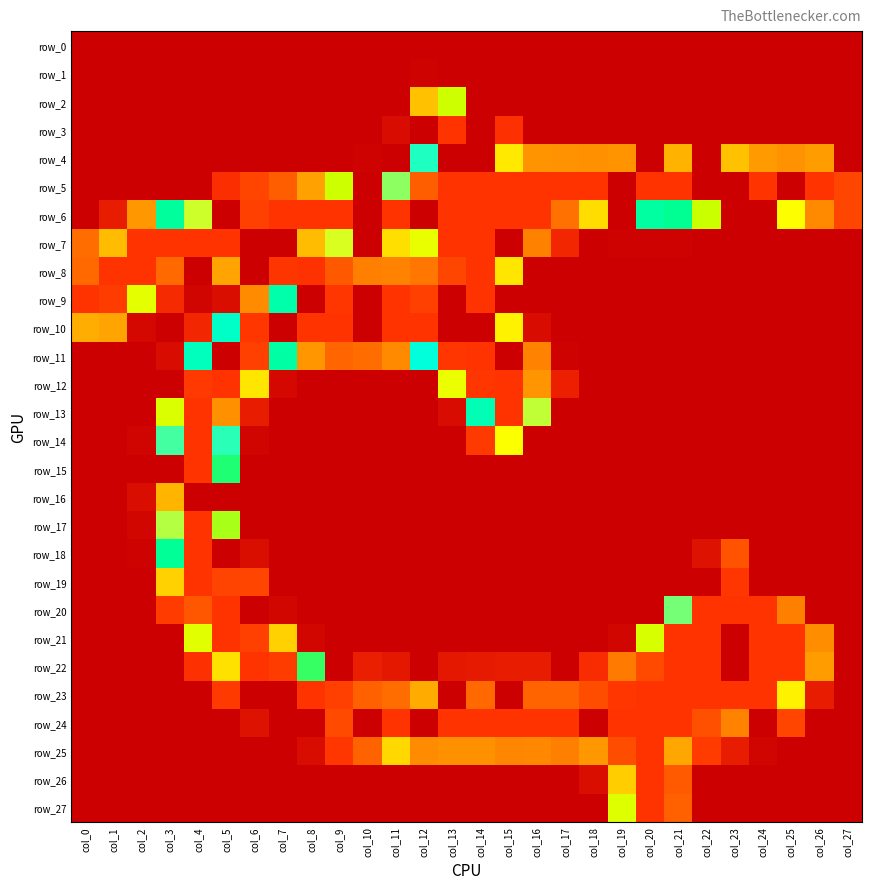

Which label corresponds to the largest value in the chart?

col_13